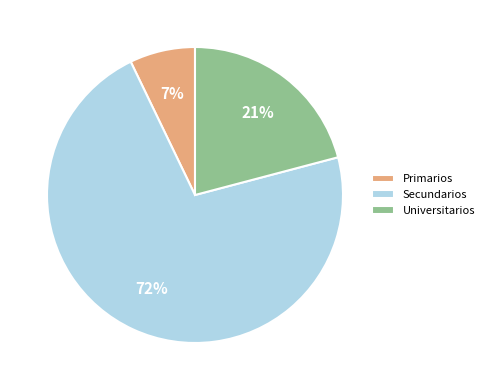

Is there a majority slice in this chart?

Yes